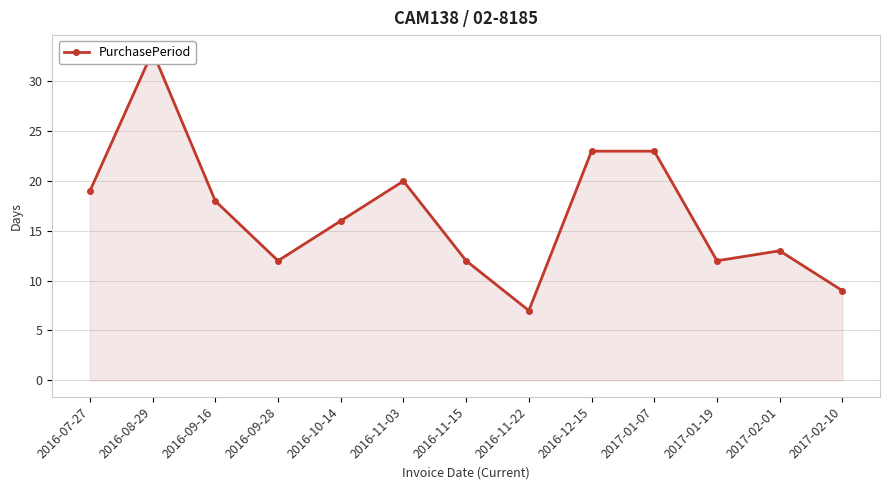

How many interior local peaks (higher than both neighbors) does the data have?

3